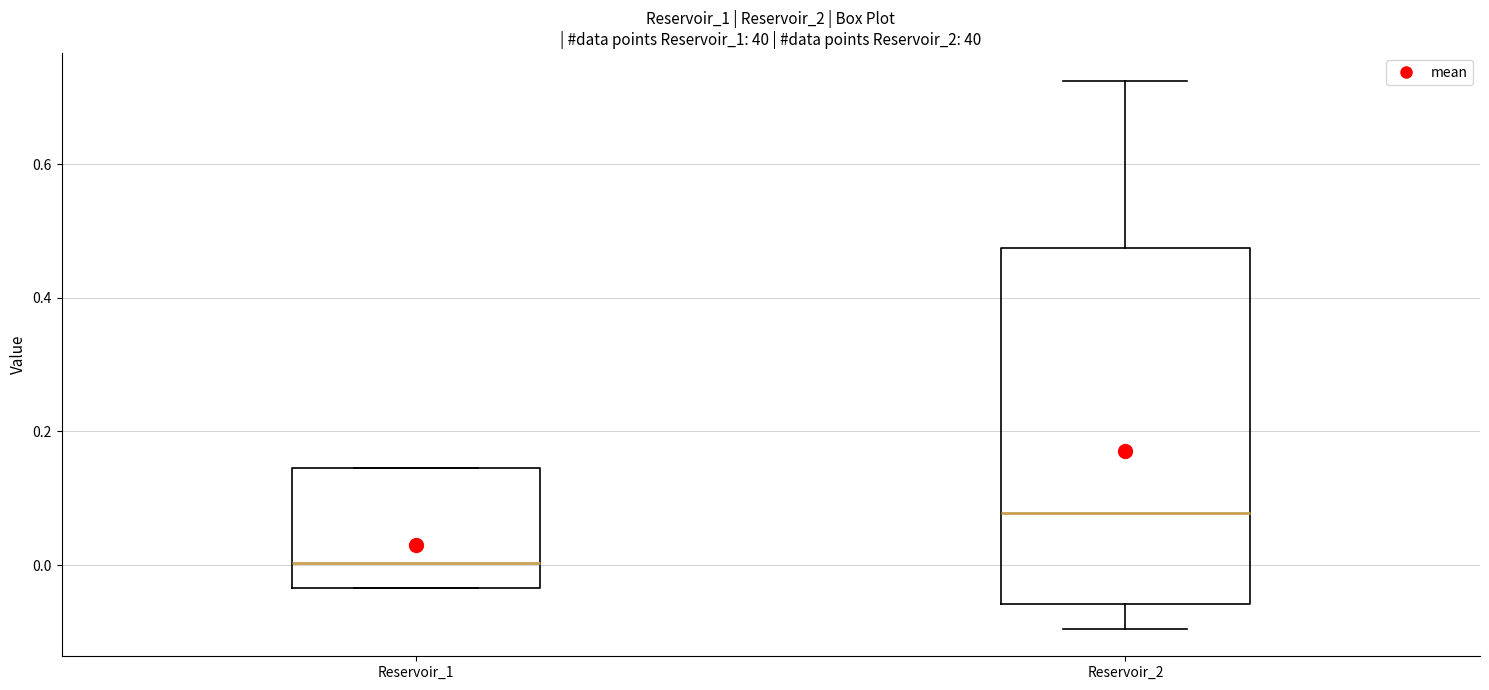

Which box has the lowest median line?

Reservoir_1